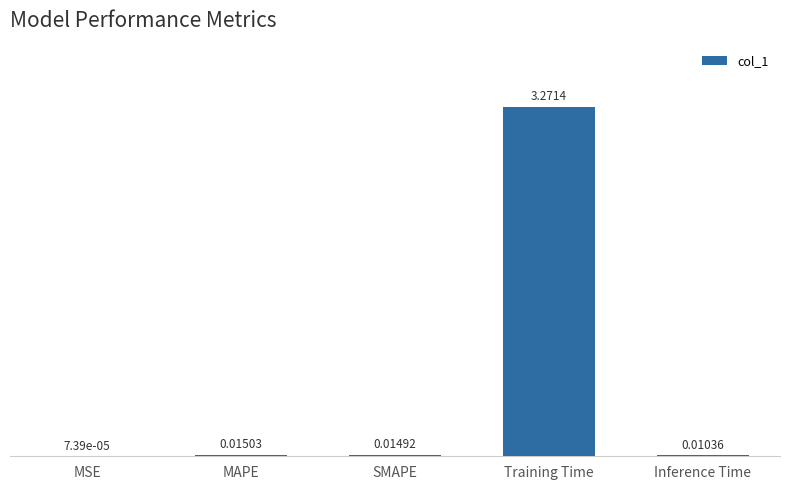

Which has a higher value, Inference Time or MAPE?

MAPE